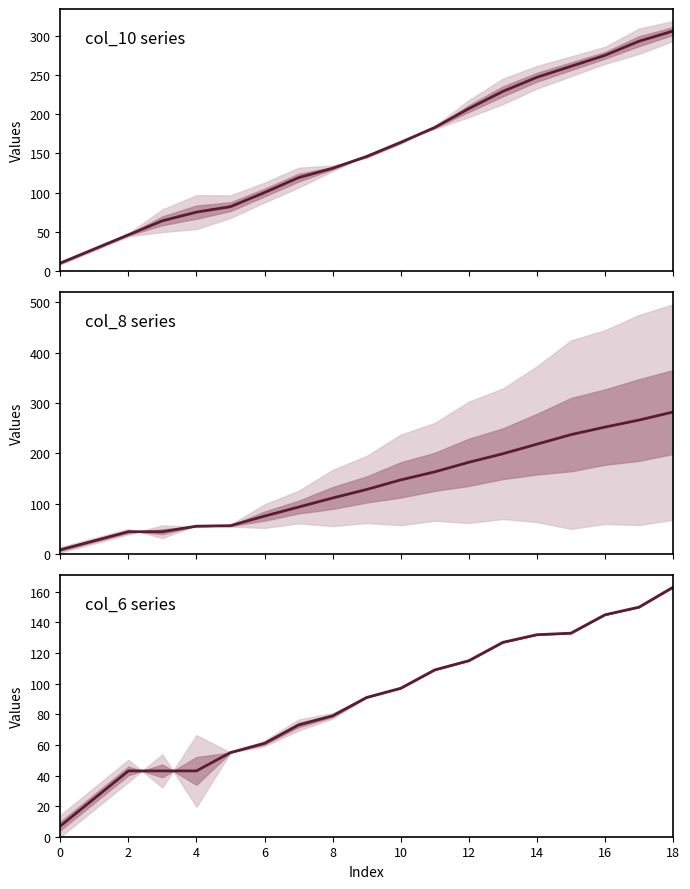

What is the difference between the second highest and minimum values?

143